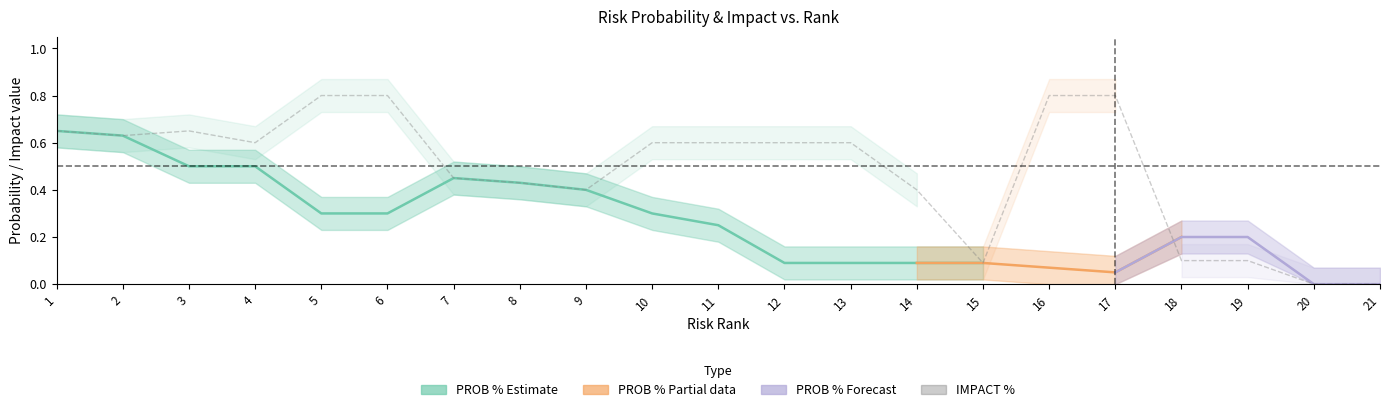

Rank the categories by IMPACT % upper value from lowest to highest.

20, 21, 15, 18, 19, 9, 14, 8, 7, 4, 10, 11, 12, 13, 2, 1, 3, 5, 6, 16, 17